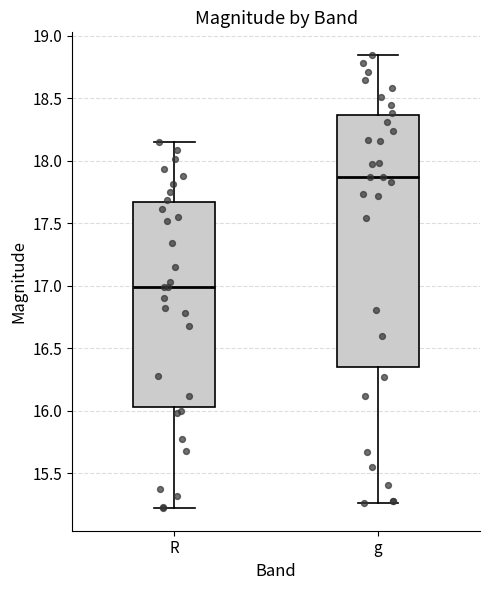

Where is the upper edge of the box for R on the y-axis? The values are not printed on the chart, so give them approximately, as read against the axis.

17.65